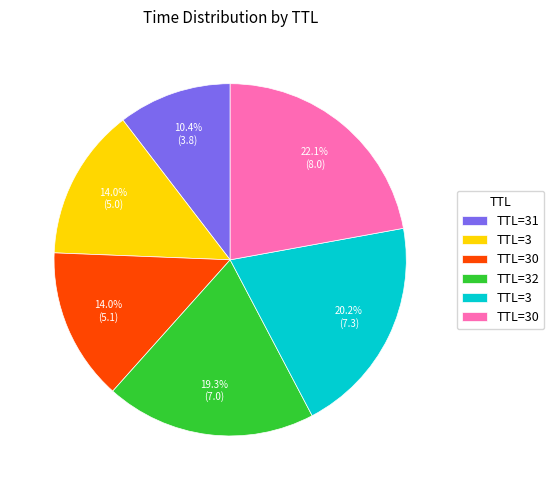

Is there any slice that represents more than half of the pie?

No